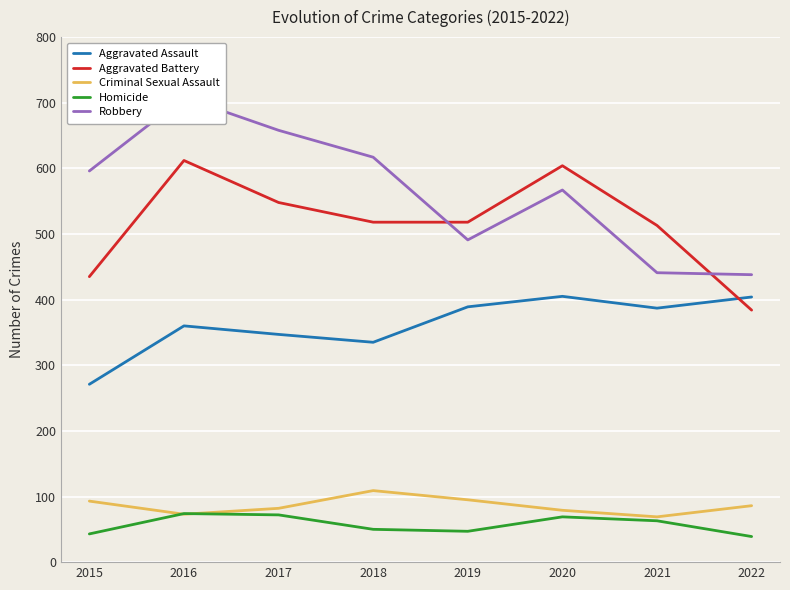

List the labels in order of Homicide value, largest first.

2016, 2017, 2020, 2021, 2018, 2019, 2015, 2022